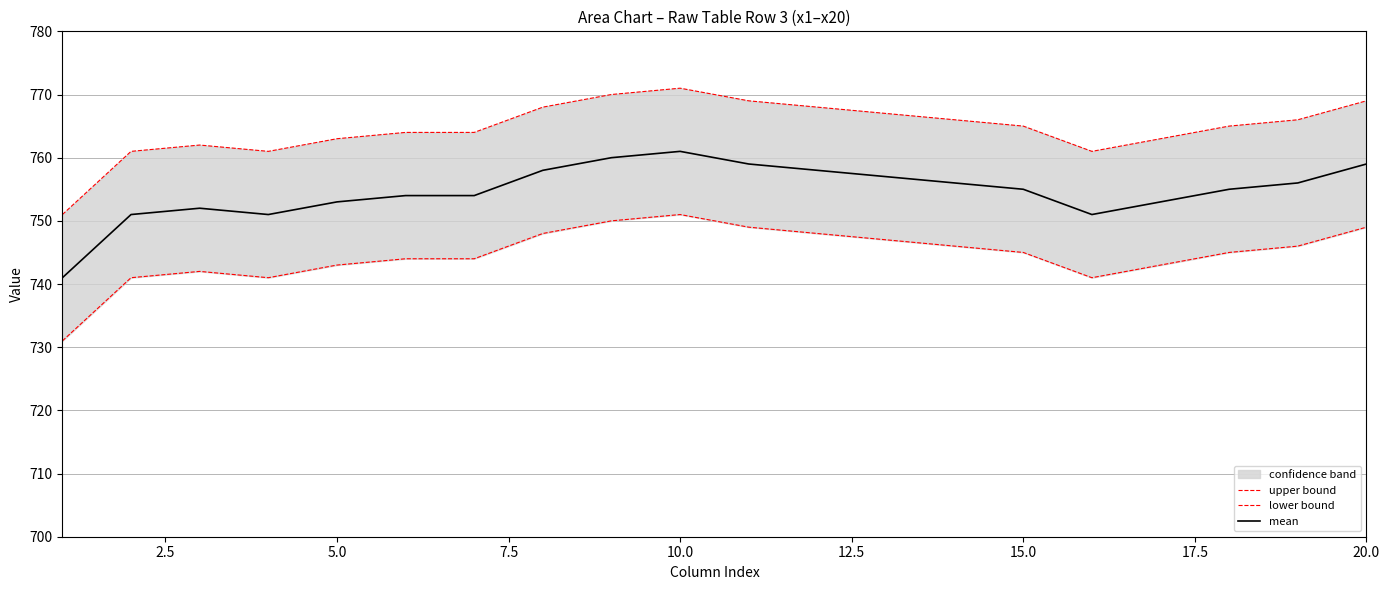

Rank the series by their maximum value, from lowest to highest.

lower bound, mean, upper bound